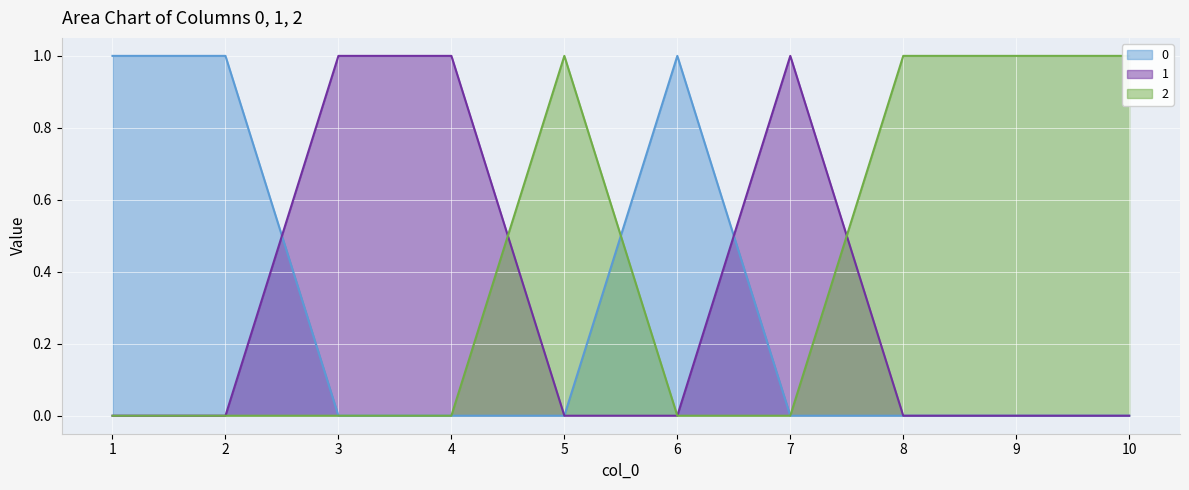

Rank the categories by 2 value from lowest to highest.

1, 2, 3, 4, 6, 7, 5, 8, 9, 10